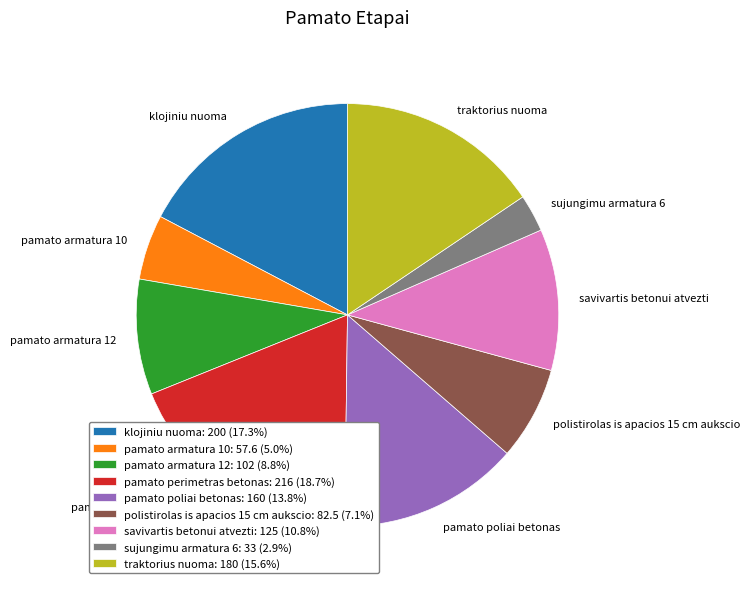

Count the number of slices in the pie.

9